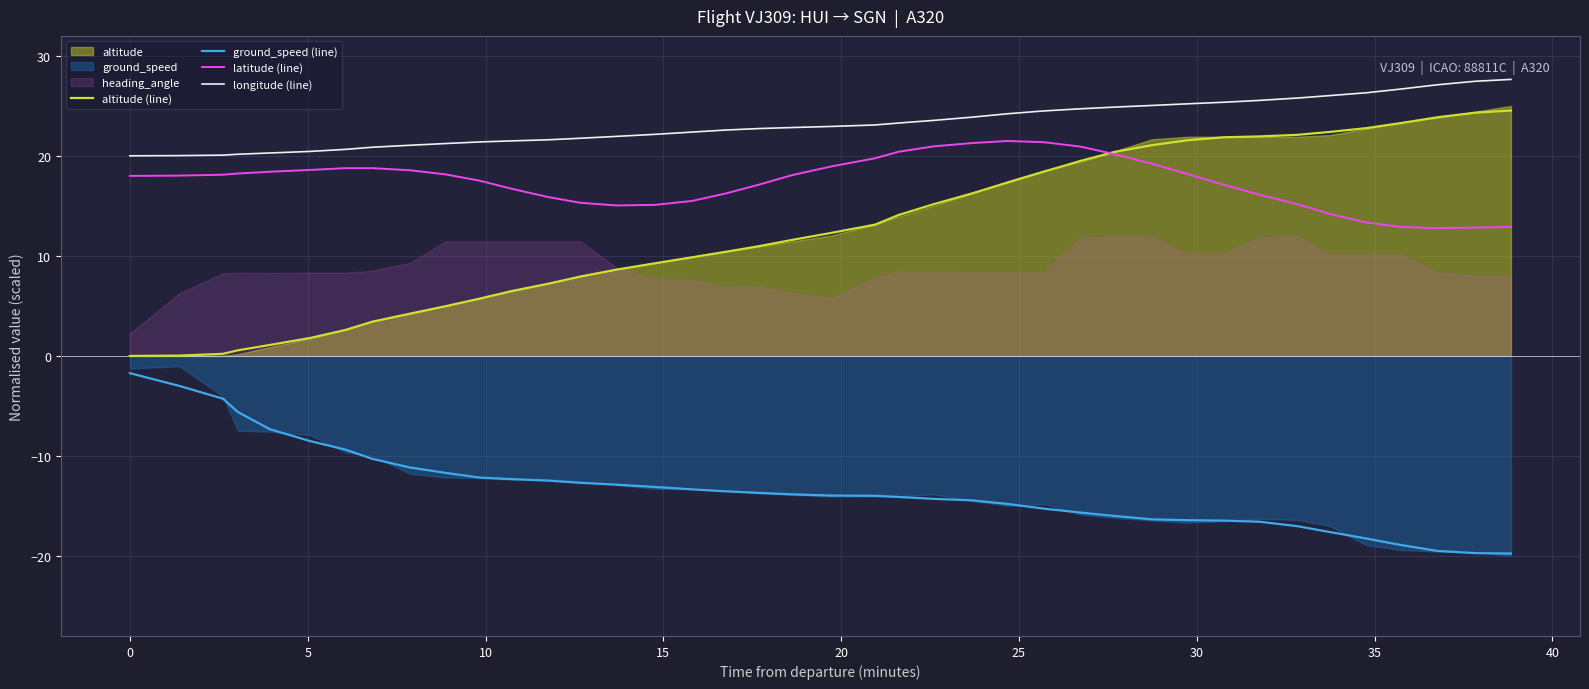

True or false: ground_speed (line) and altitude (line) intersect in this chart.

False